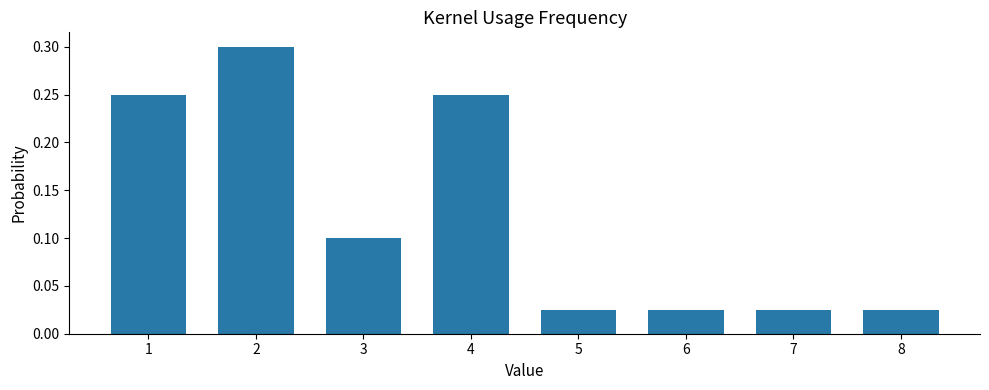

What is the difference between the maximum and minimum values?

0.3